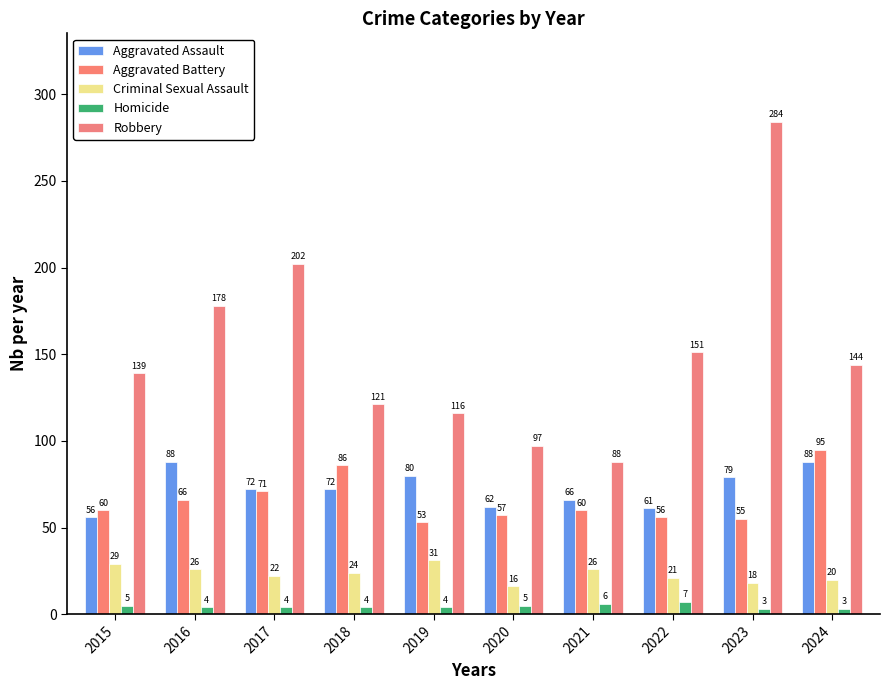

How many bars are there in total?

50